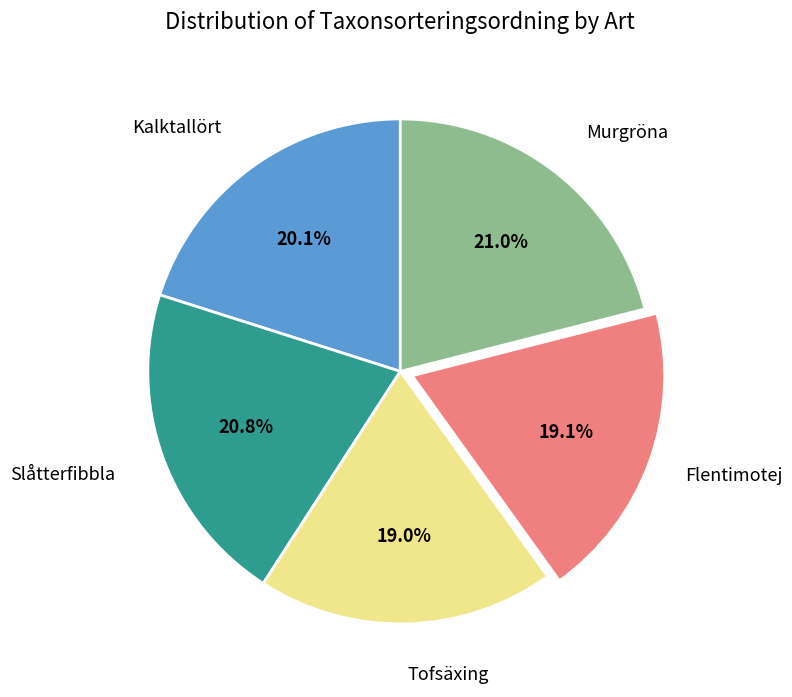

Is there any slice that represents more than half of the pie?

No